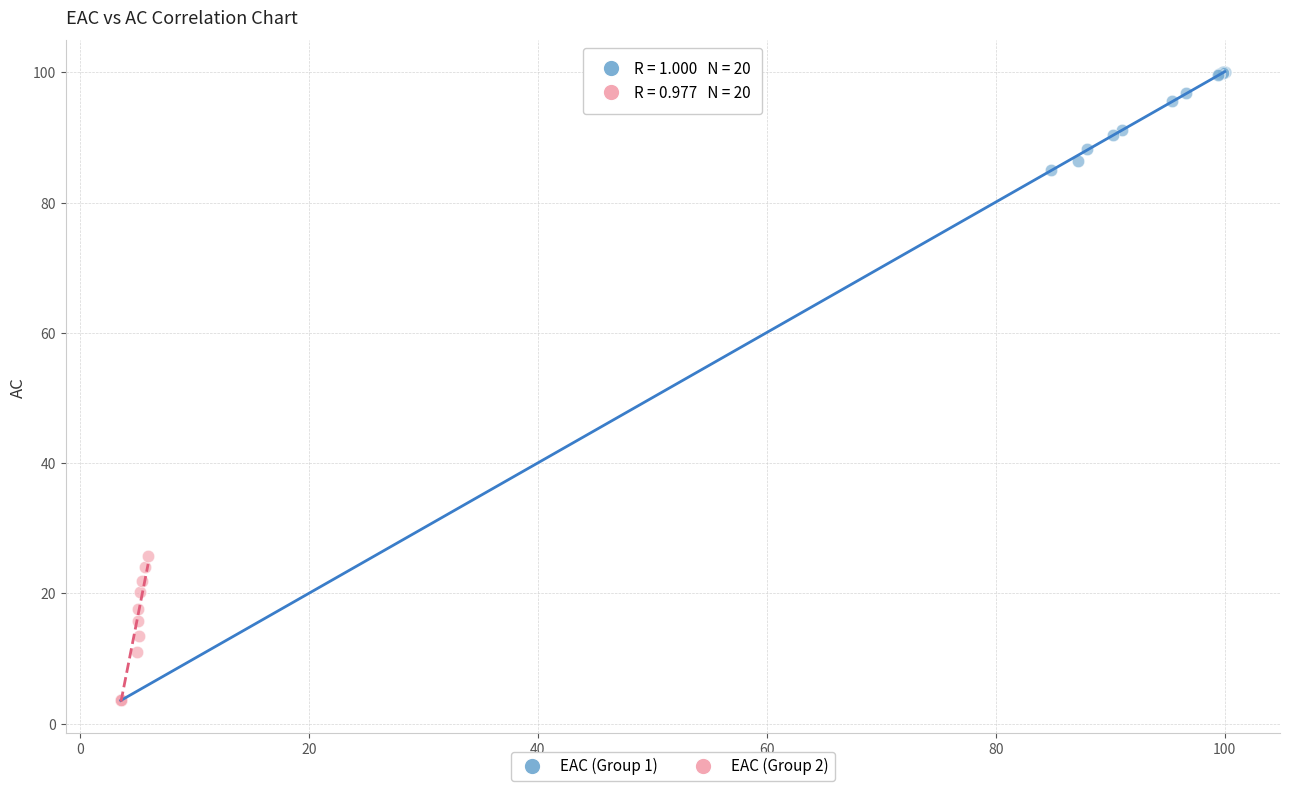

Which series has the widest spread of Y values?

EAC (Group 1)